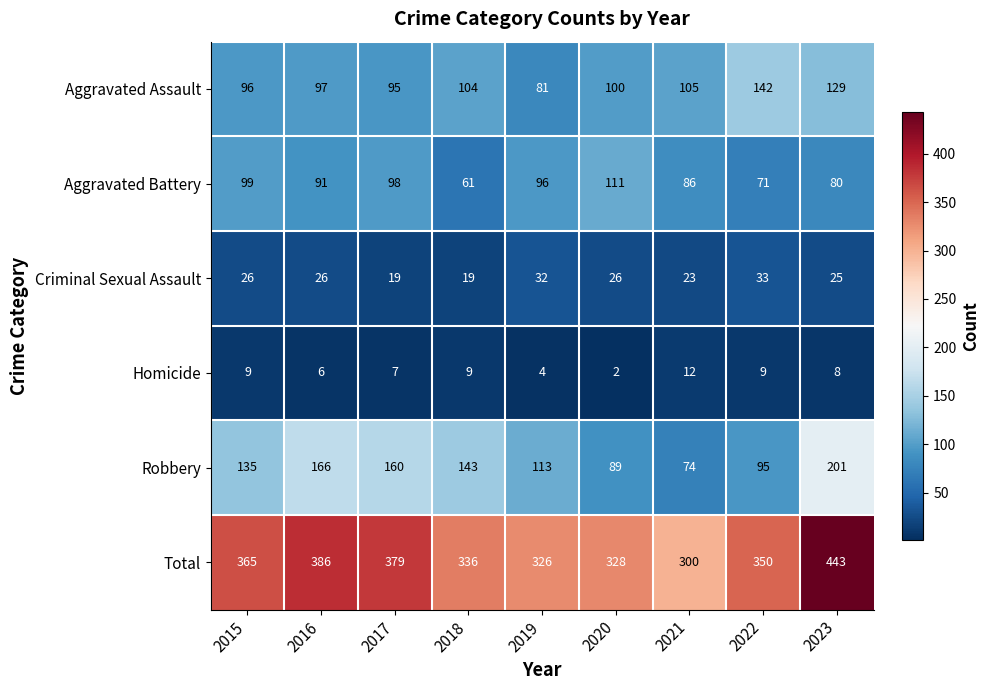

What is the approximate value of Homicide at 2019?

4